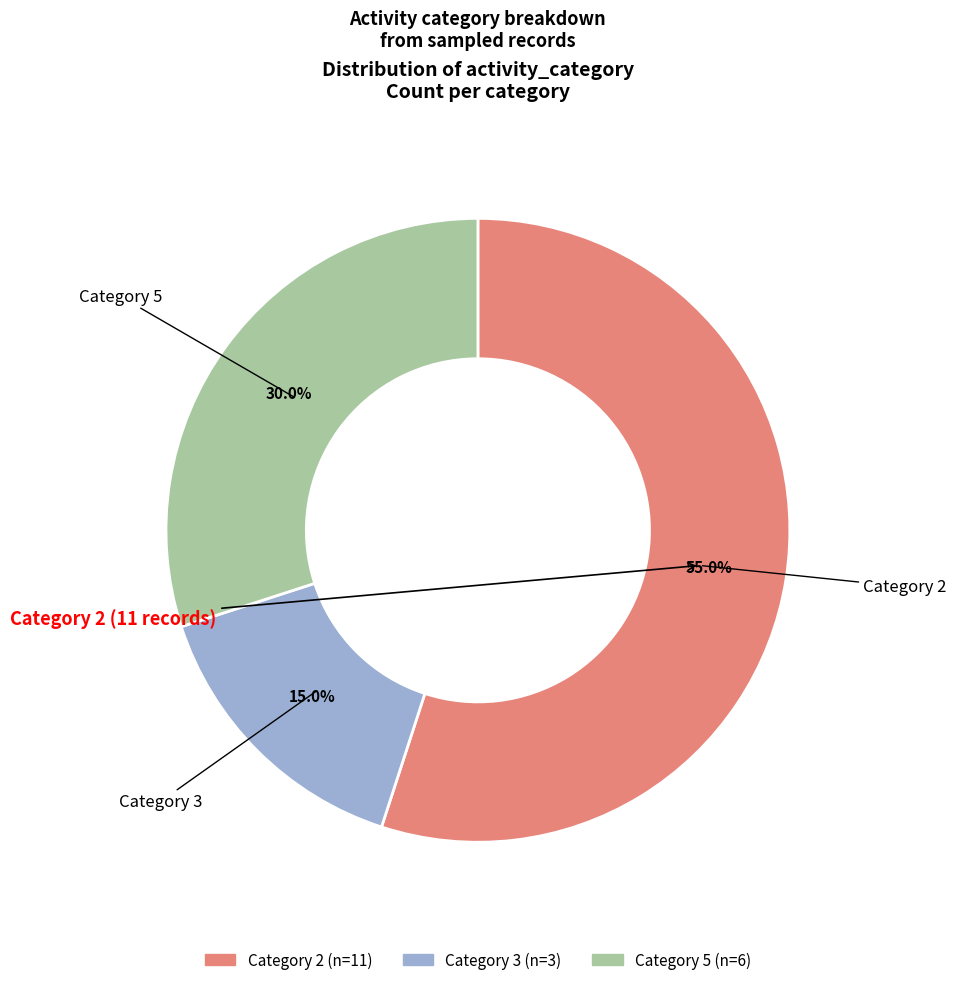

Is there any slice that represents more than half of the pie?

Yes